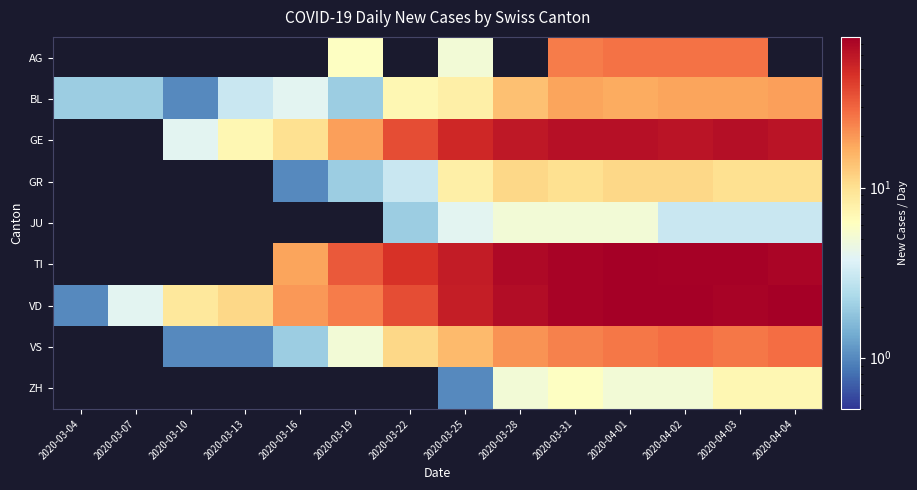

At which category is the sum across all series the highest?

2020-04-01